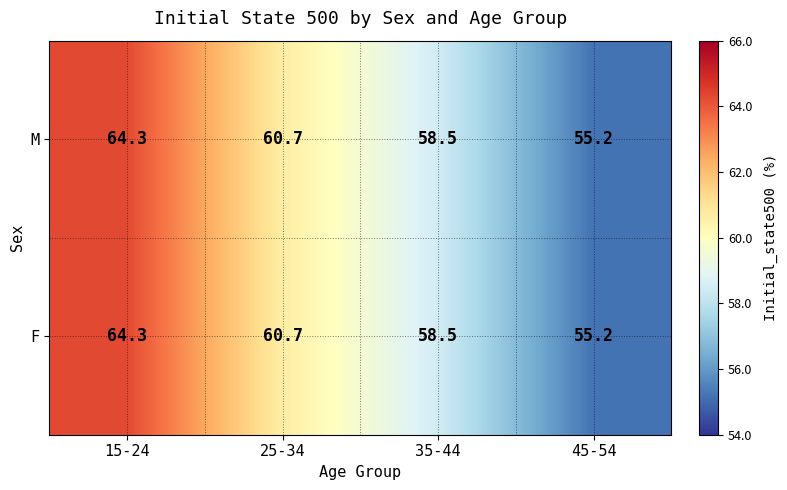

List the labels in order of M value, largest first.

15-24, 25-34, 35-44, 45-54